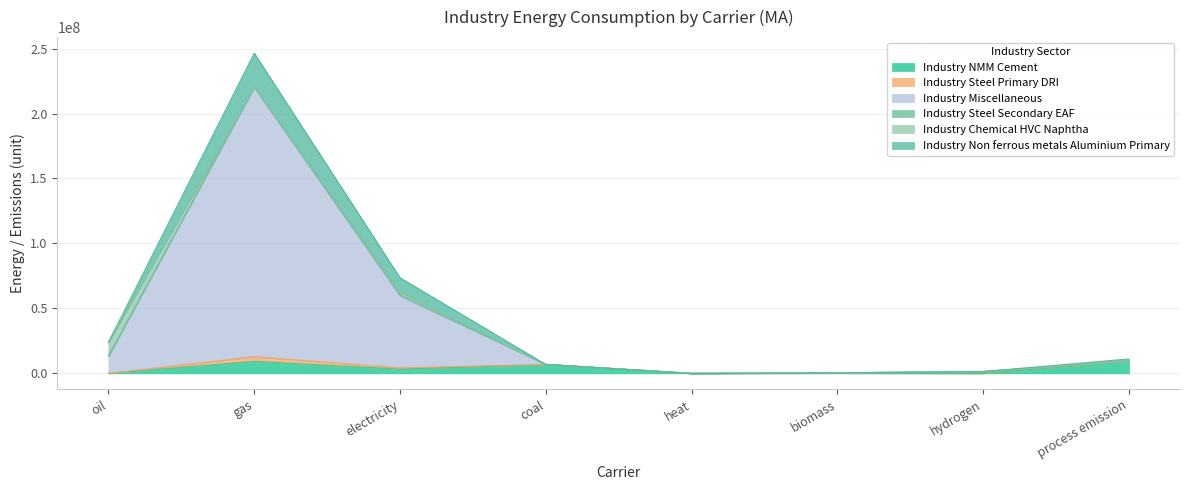

Where is the first local minimum for Industry Miscellaneous?

heat